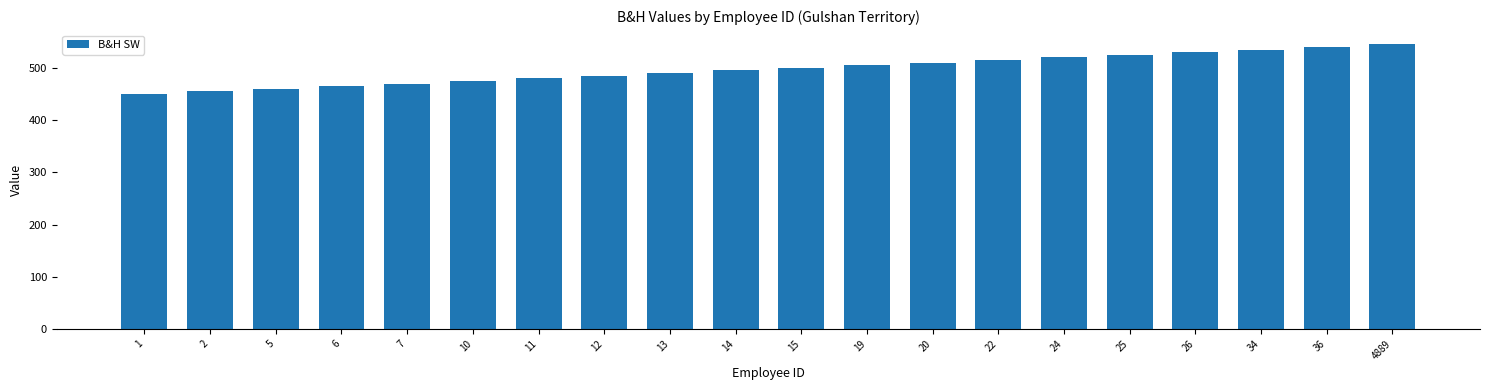

What is the minimum value shown in the chart?

450